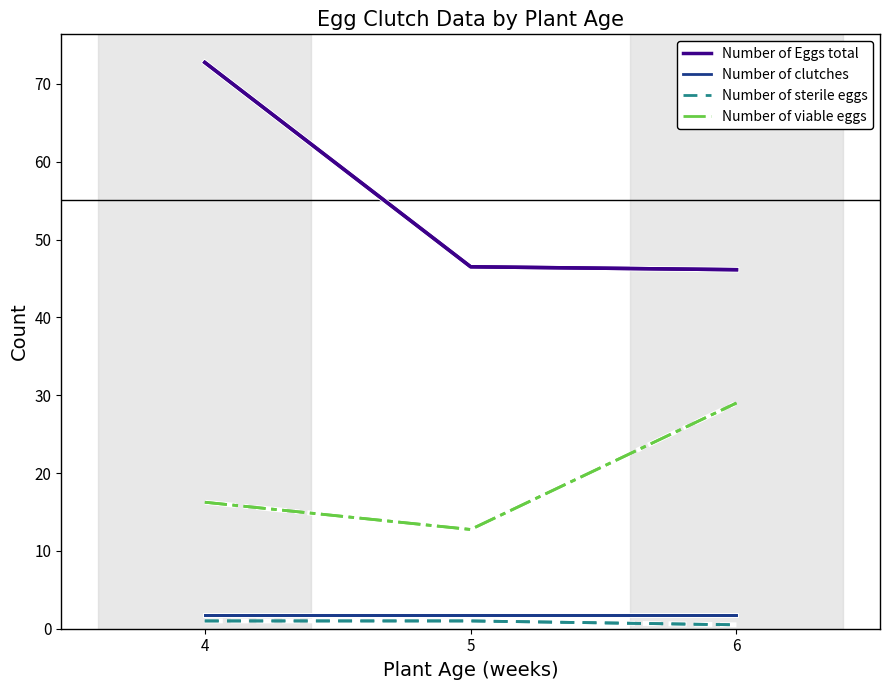

Is the value of Number of viable eggs at 4 greater than the value of Number of sterile eggs at 6?

Yes